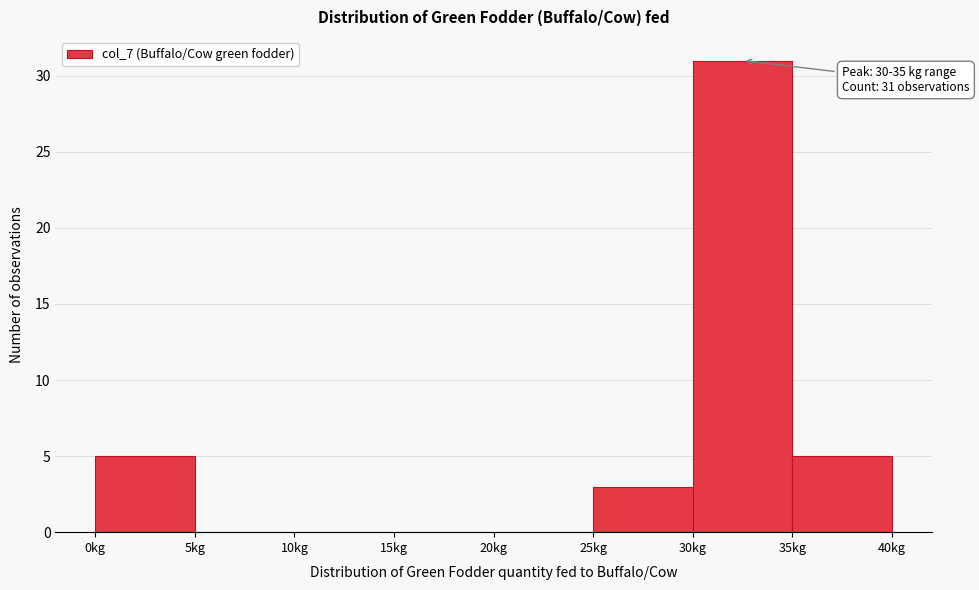

Which range on the x-axis has the tallest bar?

30 to 35